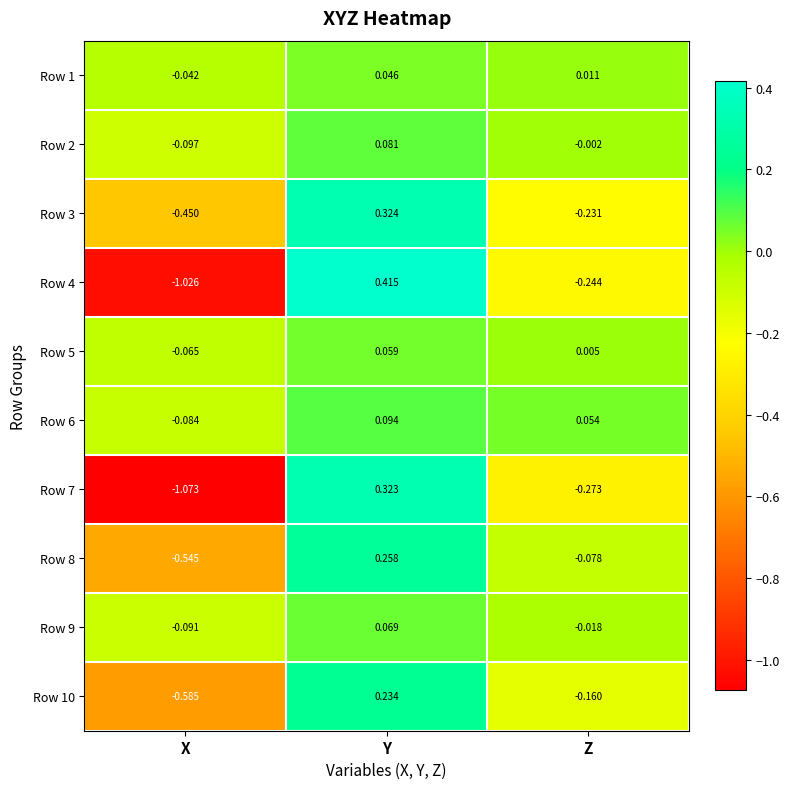

Rank the categories by Row 4 value from lowest to highest.

X, Z, Y